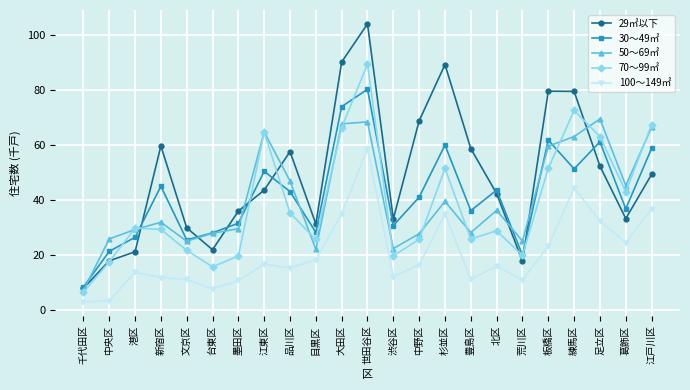

Does the chart have visible grid lines?

Yes